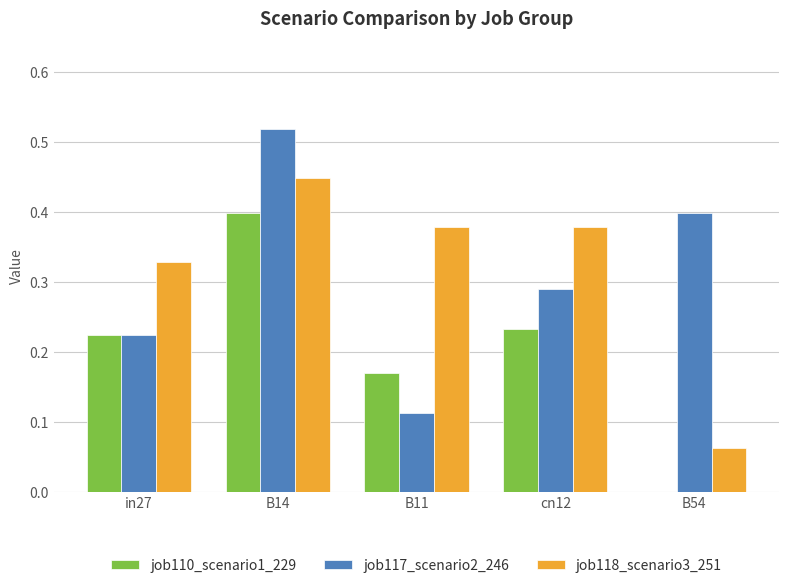

Which label corresponds to the largest value in the chart?

B14